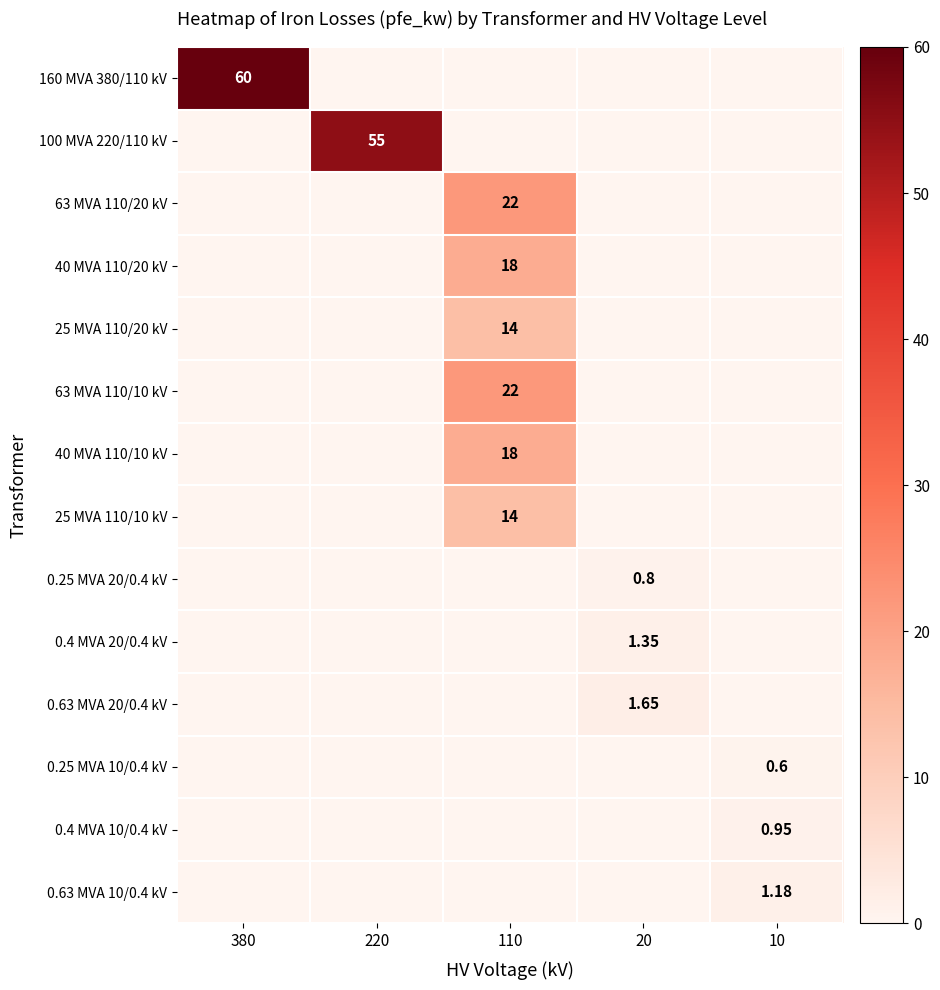

What is the average value of the 40 MVA 110/10 kV series?

3.6